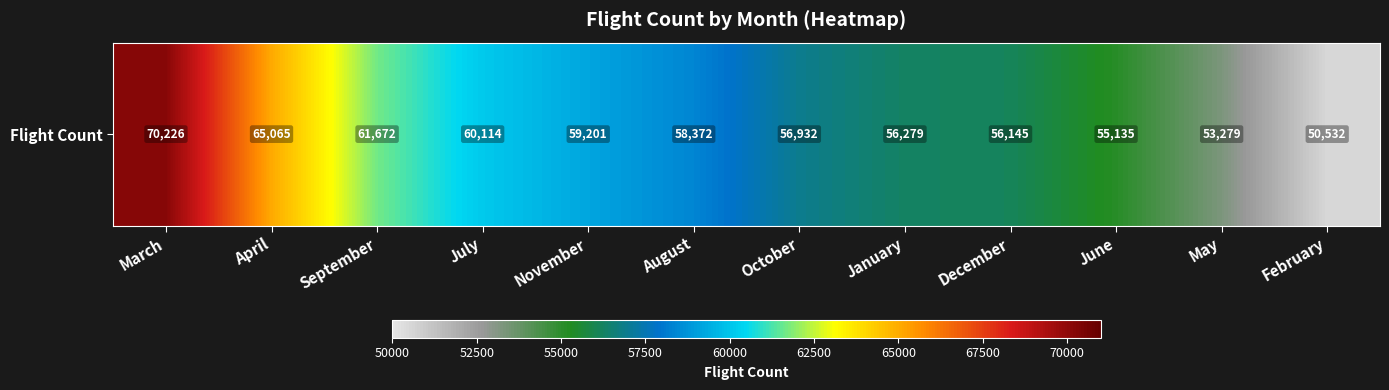

At which label does the data first exceed 58372?

March